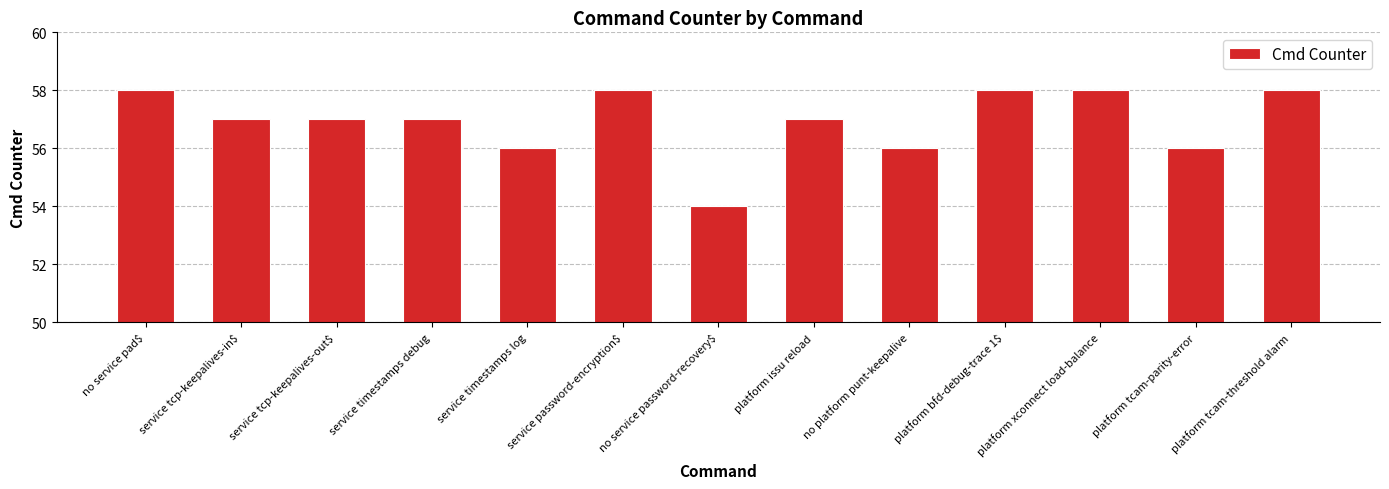

Are the bars horizontal?

No